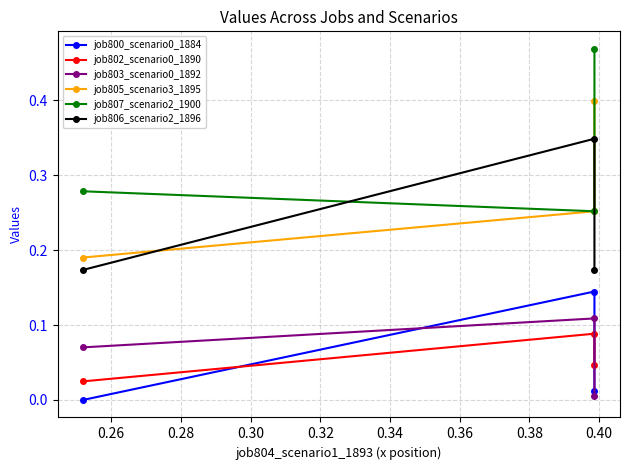

Is this an area chart (filled region under the line)?

No